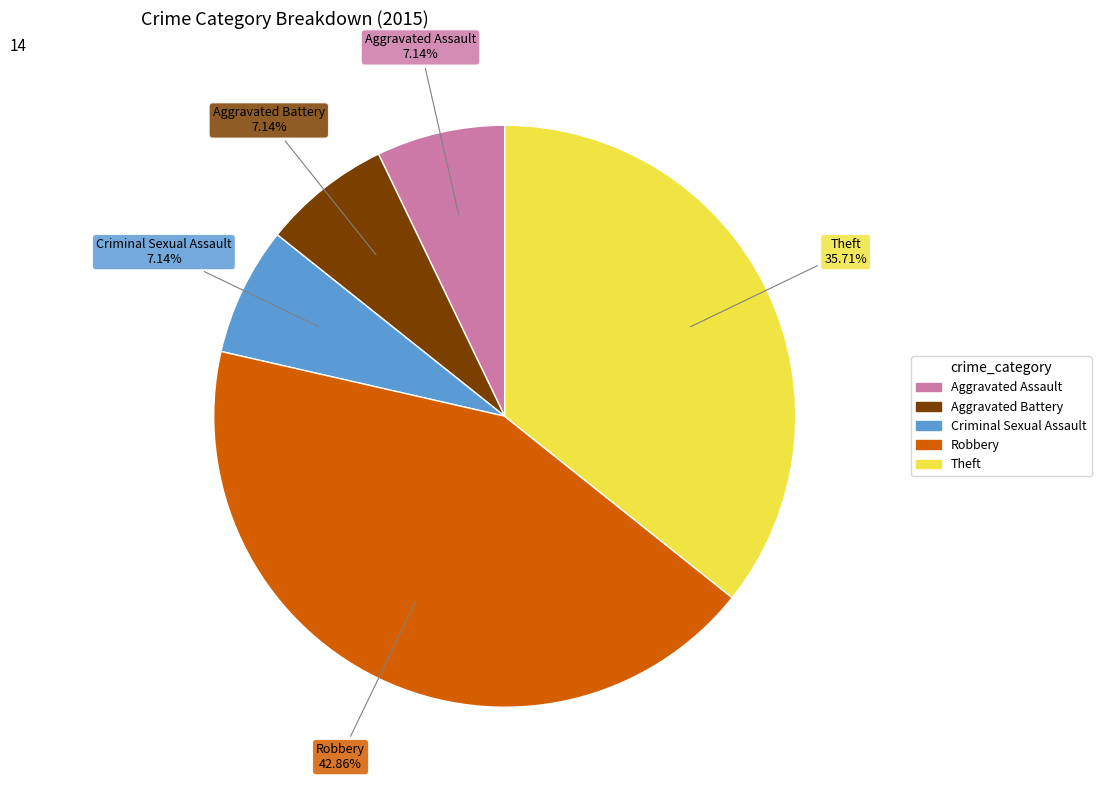

The Aggravated Battery slice represents 18% of the pie. True or false?

False